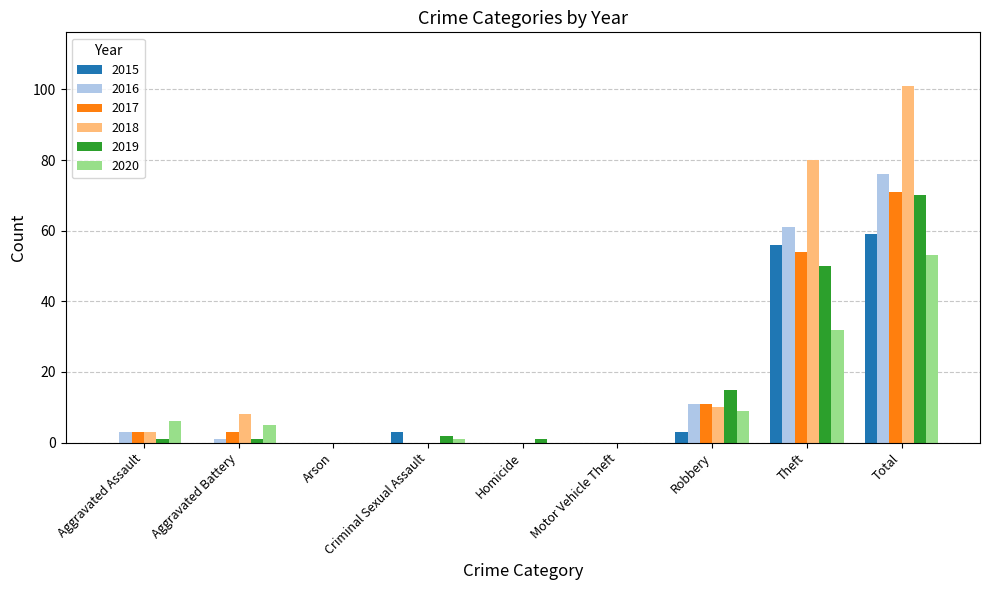

How many categories are shown in the chart?

9